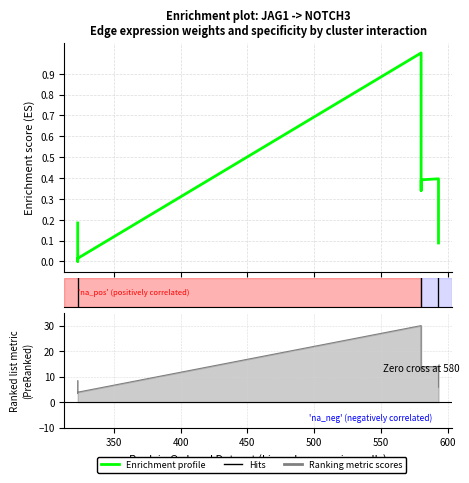

True or false: the data has more than 2 interior local peaks.

False